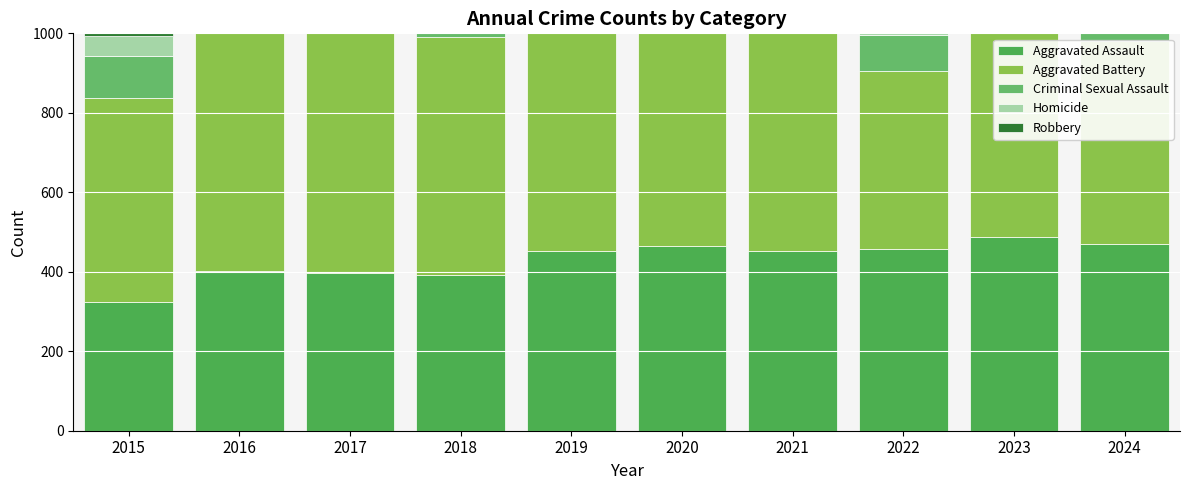

The Robbery series shows 506 at 2021. True or false?

True